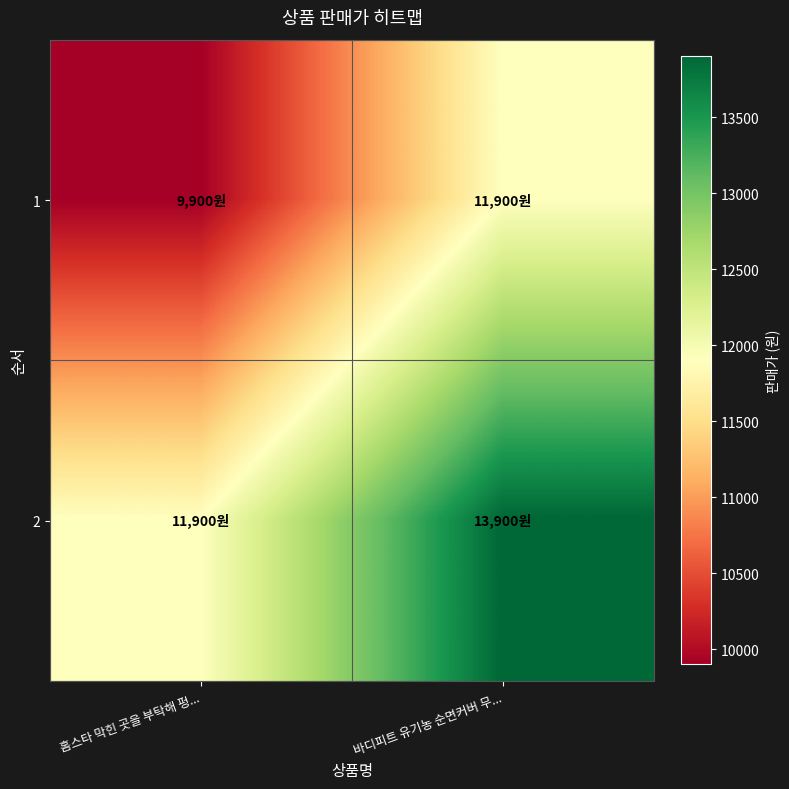

Rank the series by their maximum value, from lowest to highest.

1, 2